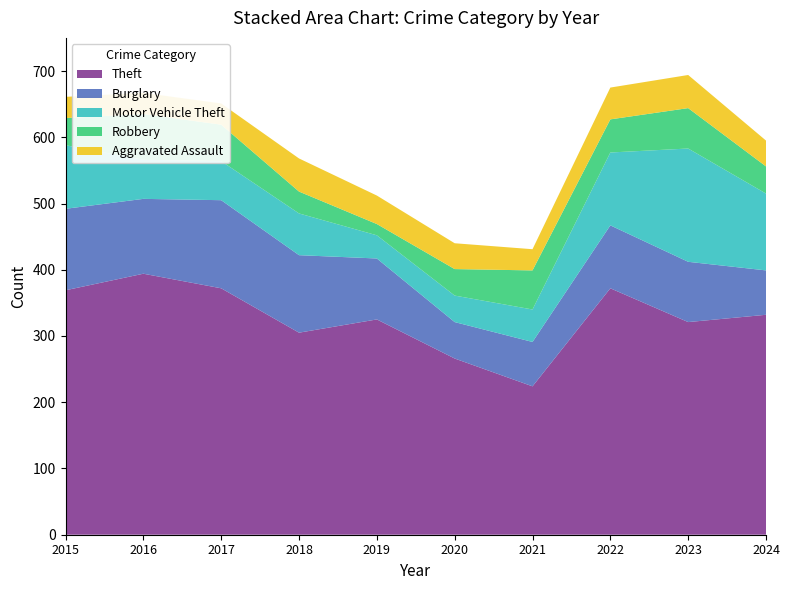

Reading left to right, what are all the values shown in this chart?

Theft: 369	394	372	305	325	266	224	372	321	332
Burglary: 123	113	133	117	92	55	67	95	91	67
Motor Vehicle Theft: 96	59	59	63	35	40	49	110	171	116
Robbery: 41	69	55	33	17	40	59	50	61	41
Aggravated Assault: 32	32	32	50	43	39	32	48	50	39